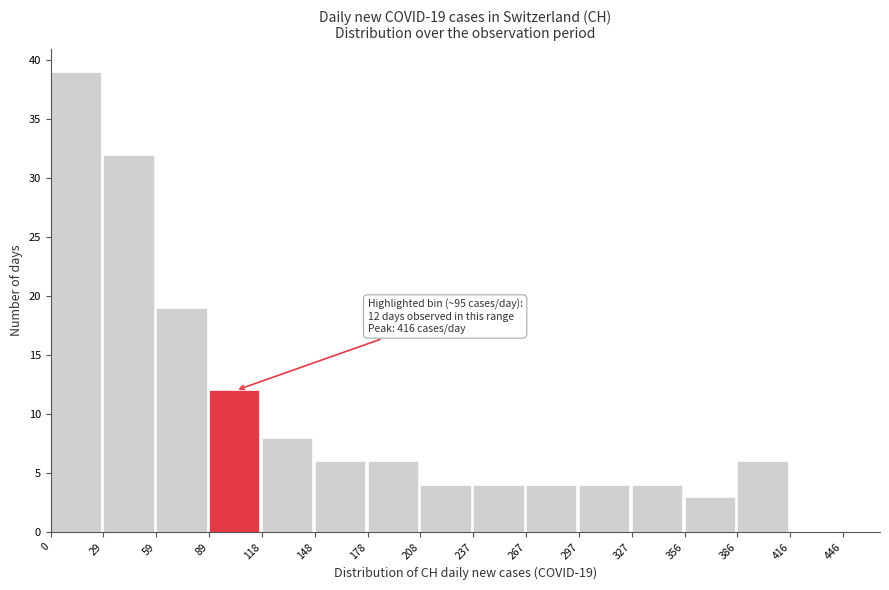

Over which range of the x-axis is the bar tallest?

0 to 29